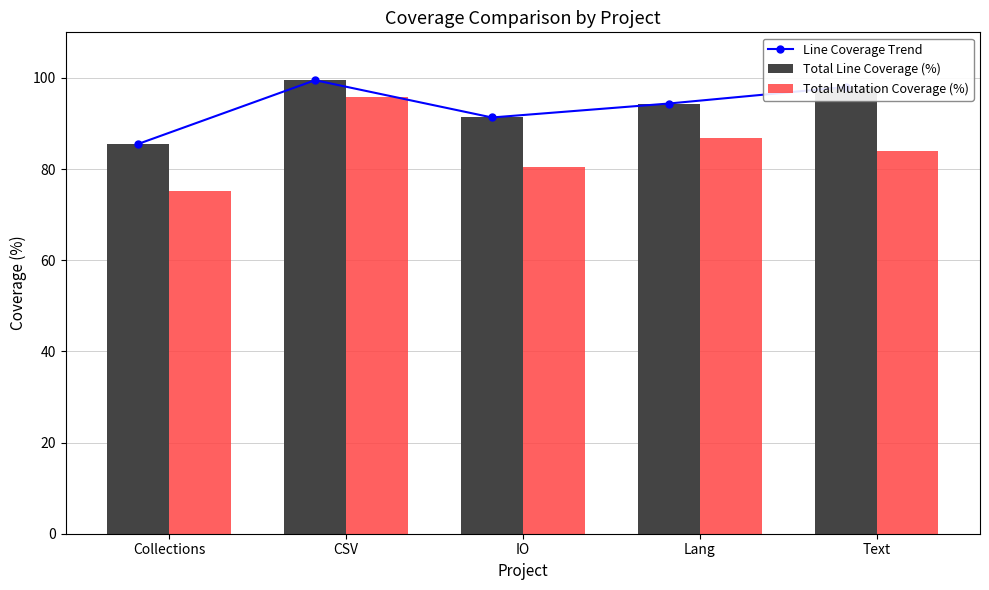

What is the difference between the Total Mutation Coverage (%) values at Collections and IO?

5.2